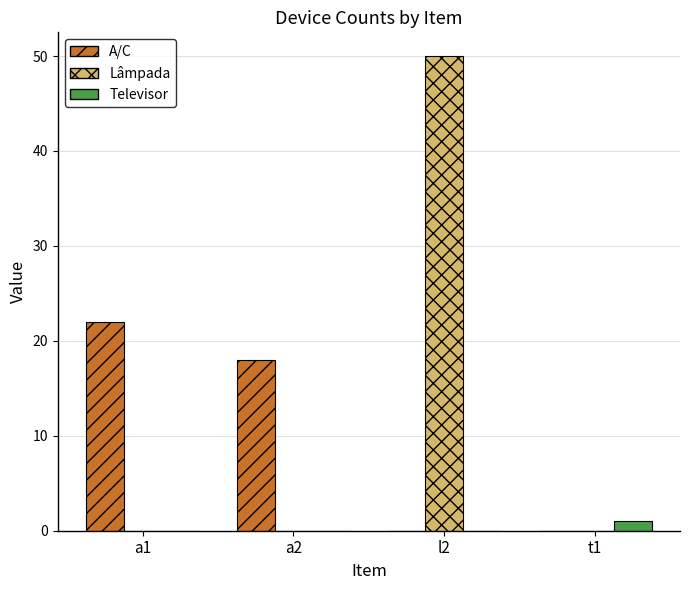

At which category is the sum across all series the highest?

l2